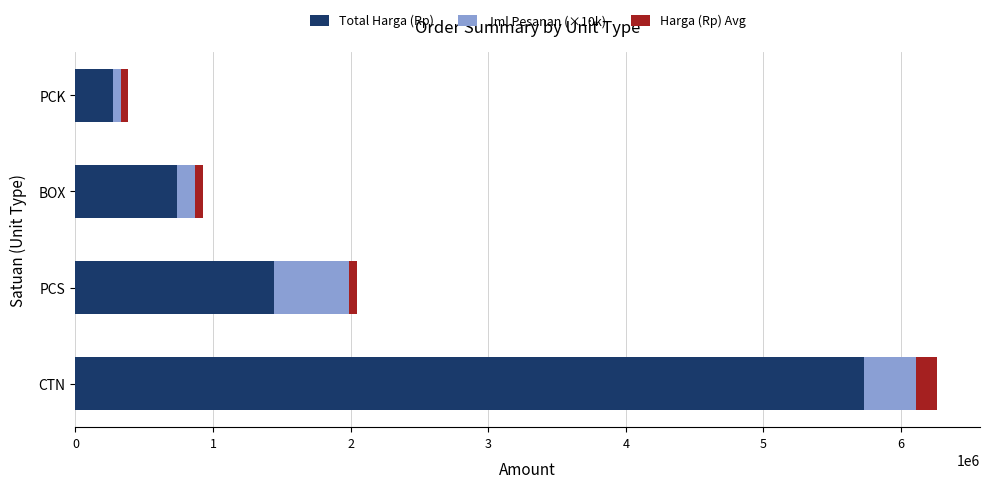

At which label does Total Harga (Rp) reach its minimum?

PCK